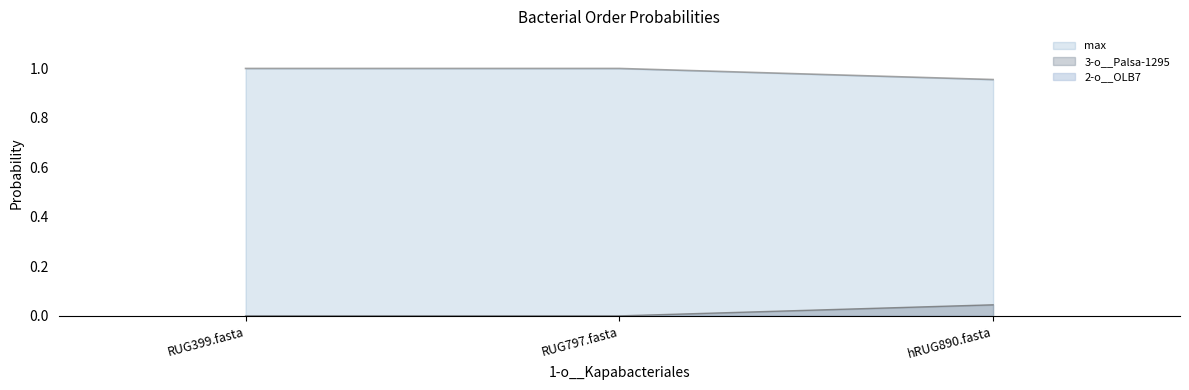

Where is 3-o__Palsa-1295 nearest to the value 0?

RUG399.fasta